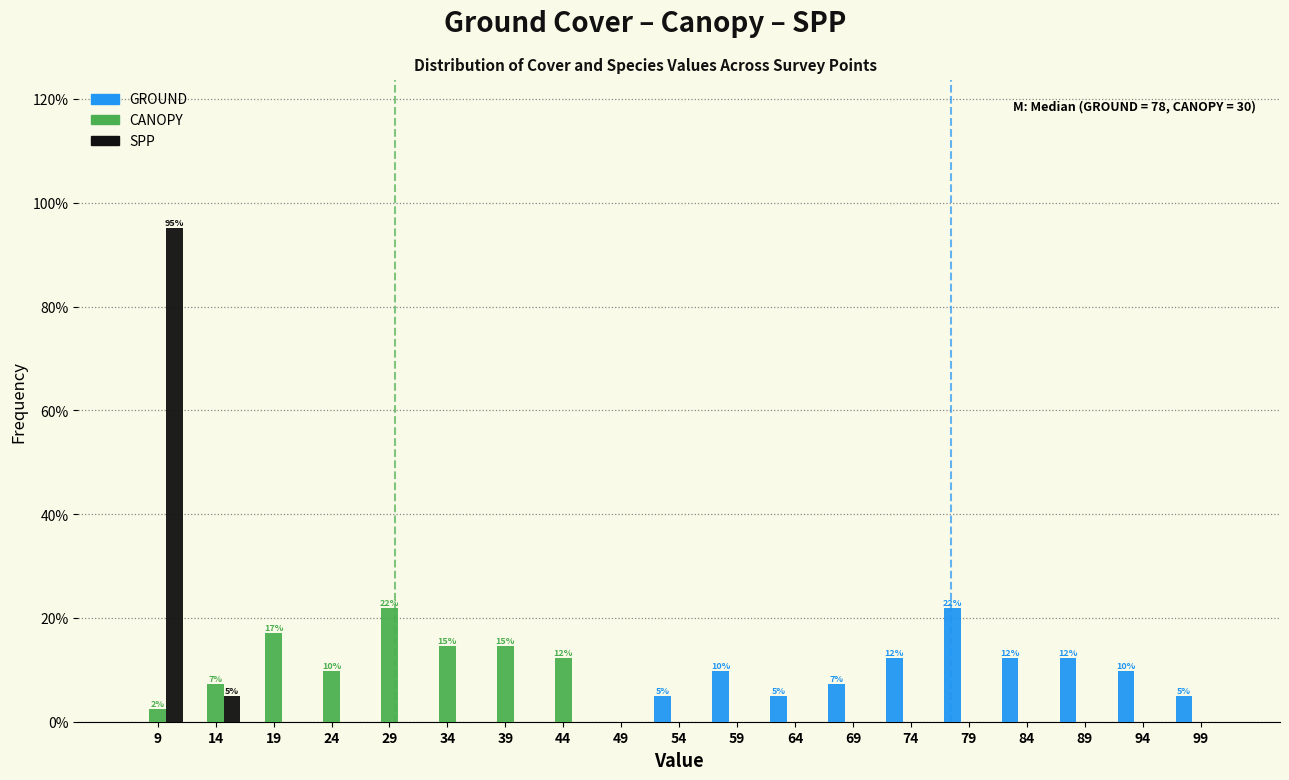

In the GROUND series, which range on the x-axis has the tallest bar?

77 to 82